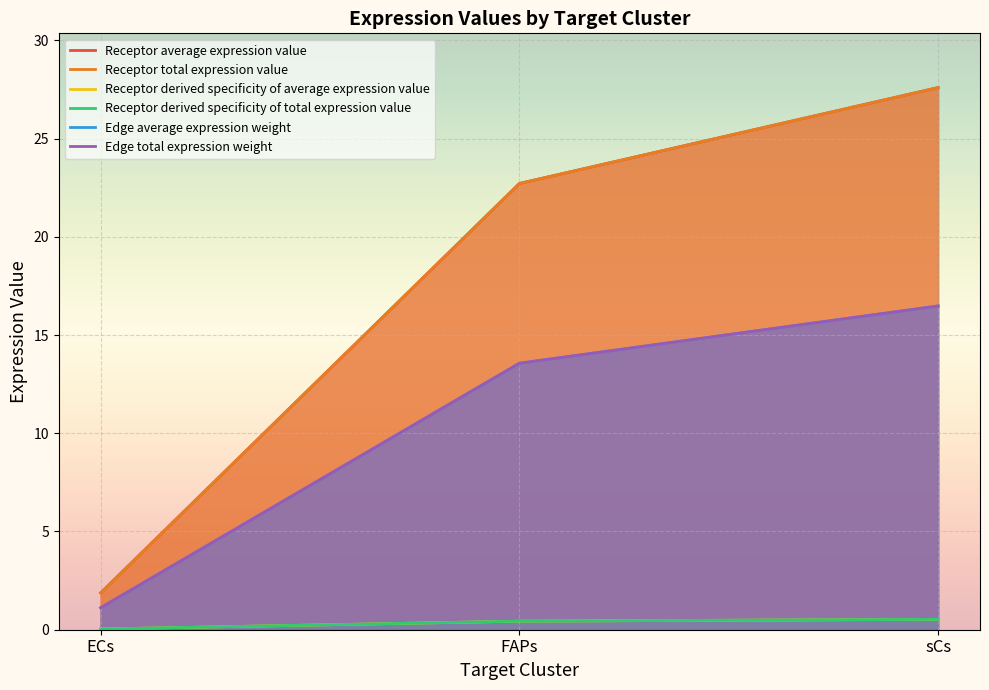

Reading left to right, what are all the values shown in this chart?

Receptor average expression value: ECs=1.9	FAPs=22.7	sCs=27.6
Receptor total expression value: ECs=1.9	FAPs=22.7	sCs=27.6
Receptor derived specificity of average expression value: ECs=0.0	FAPs=0.4	sCs=0.5
Receptor derived specificity of total expression value: ECs=0.0	FAPs=0.4	sCs=0.5
Edge average expression weight: ECs=1.1	FAPs=13.6	sCs=16.5
Edge total expression weight: ECs=1.1	FAPs=13.6	sCs=16.5